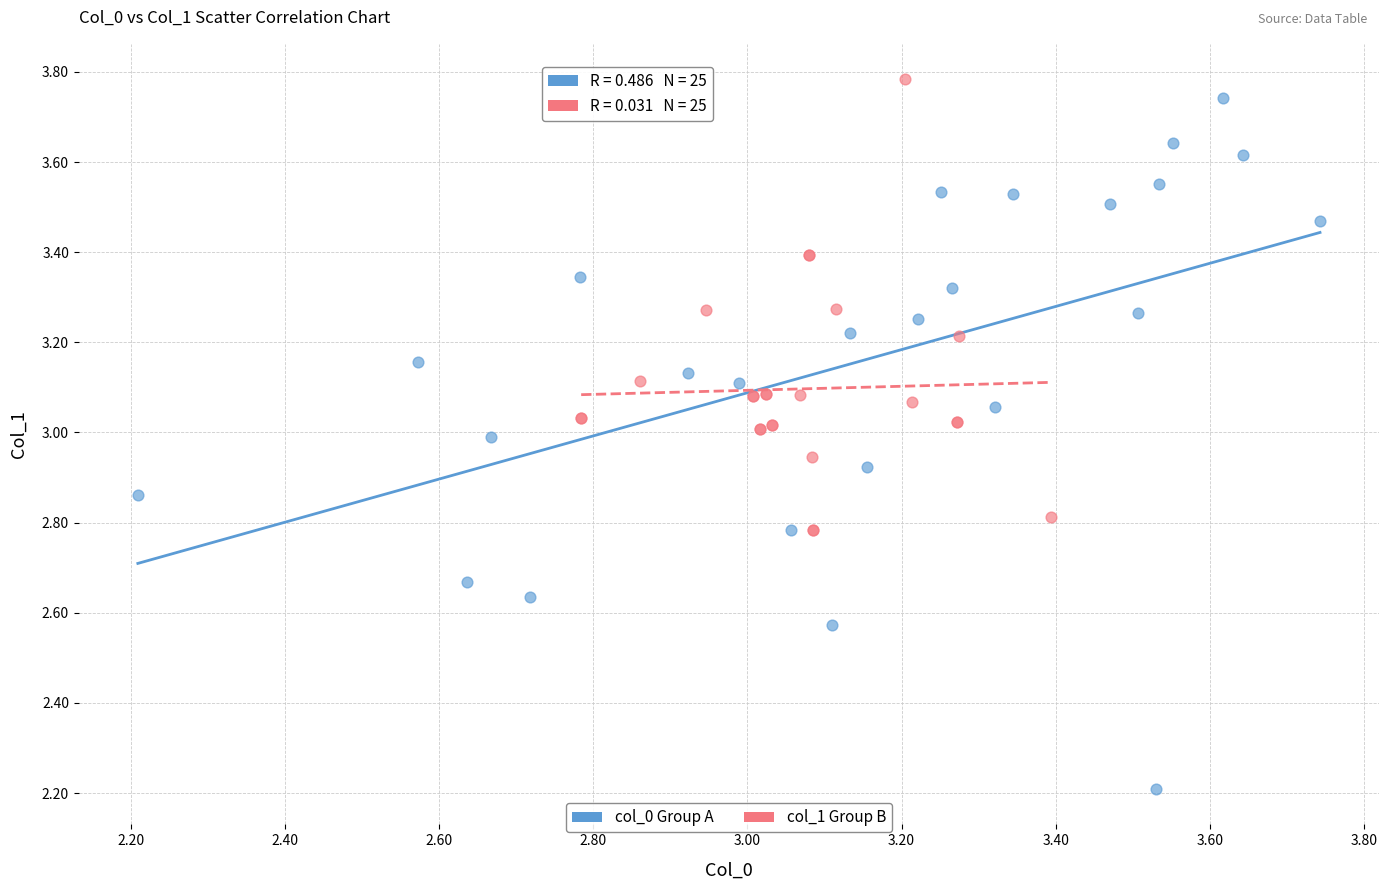

What are all the series names shown in the legend?

col_0 Group A, col_1 Group B